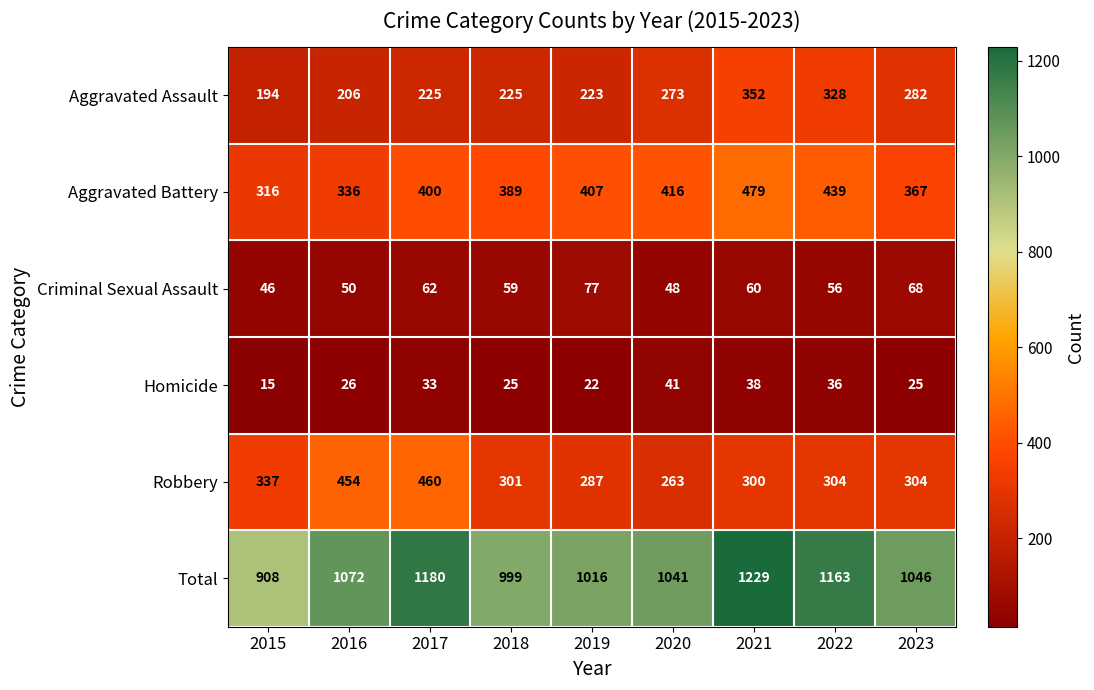

What is the spread (max minus min) of values at 2015?

893